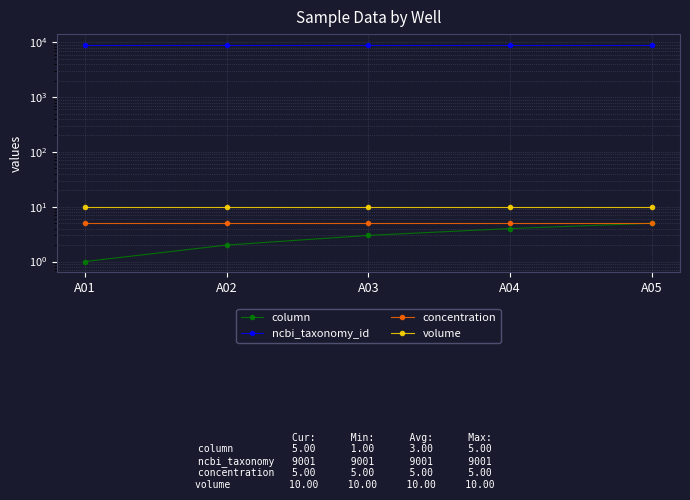

What is the total value across all series at A03?

9019